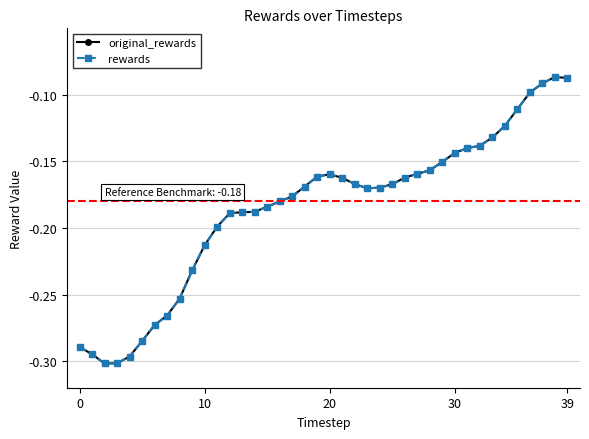

Is this an area chart (filled region under the line)?

No